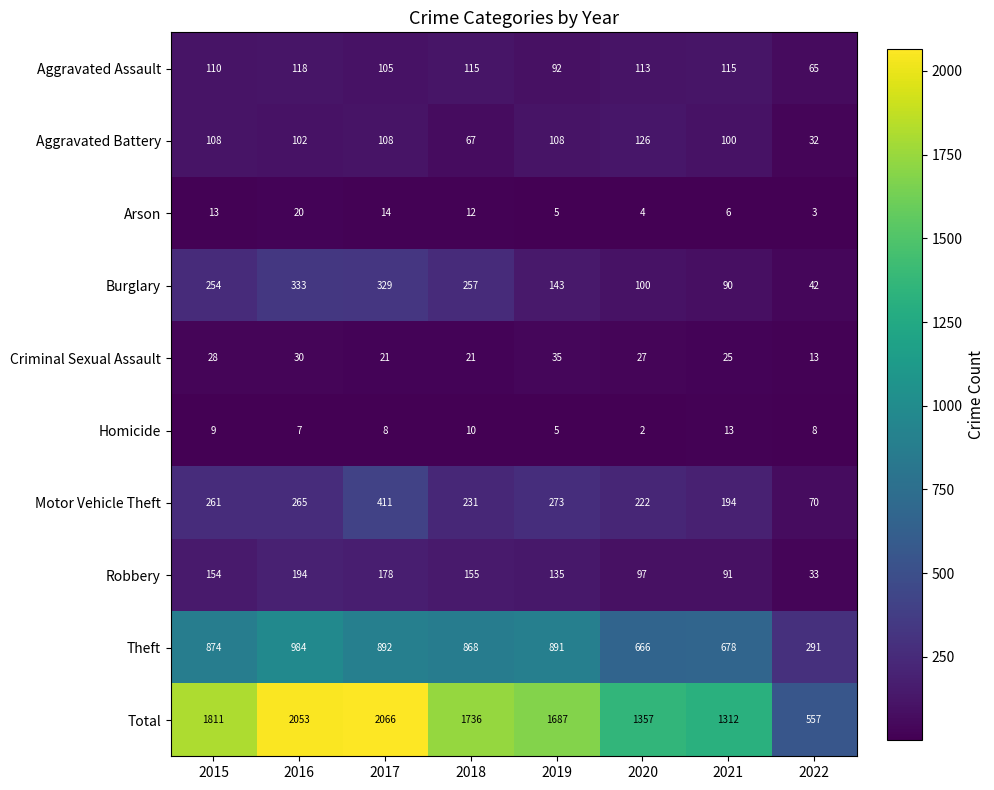

Which series has the widest spread of values?

Total